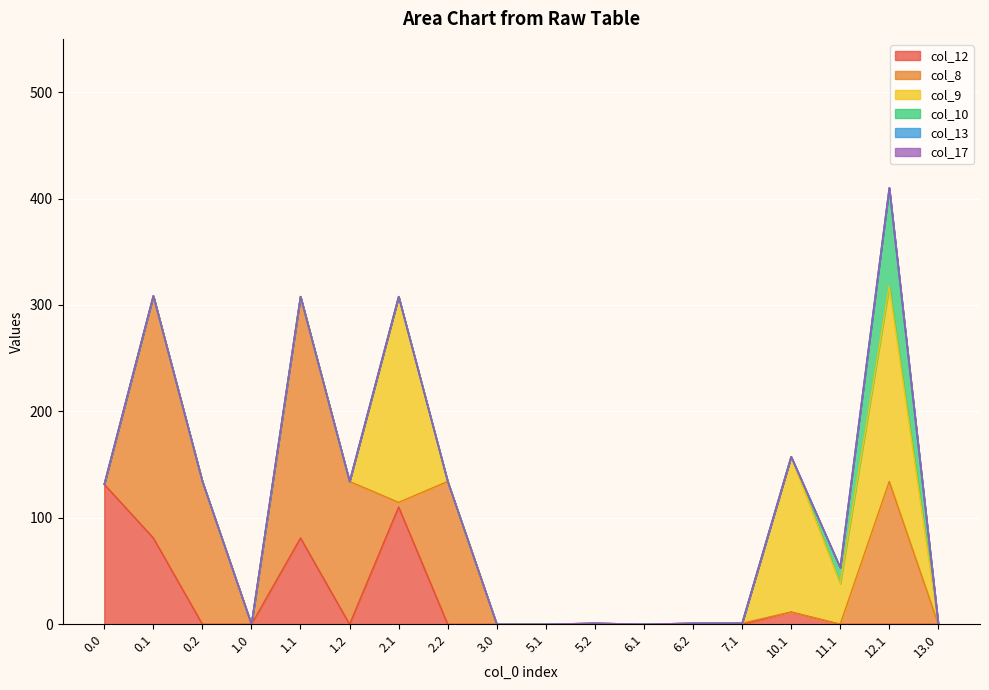

How many intersections are there between col_8 and col_10?

1